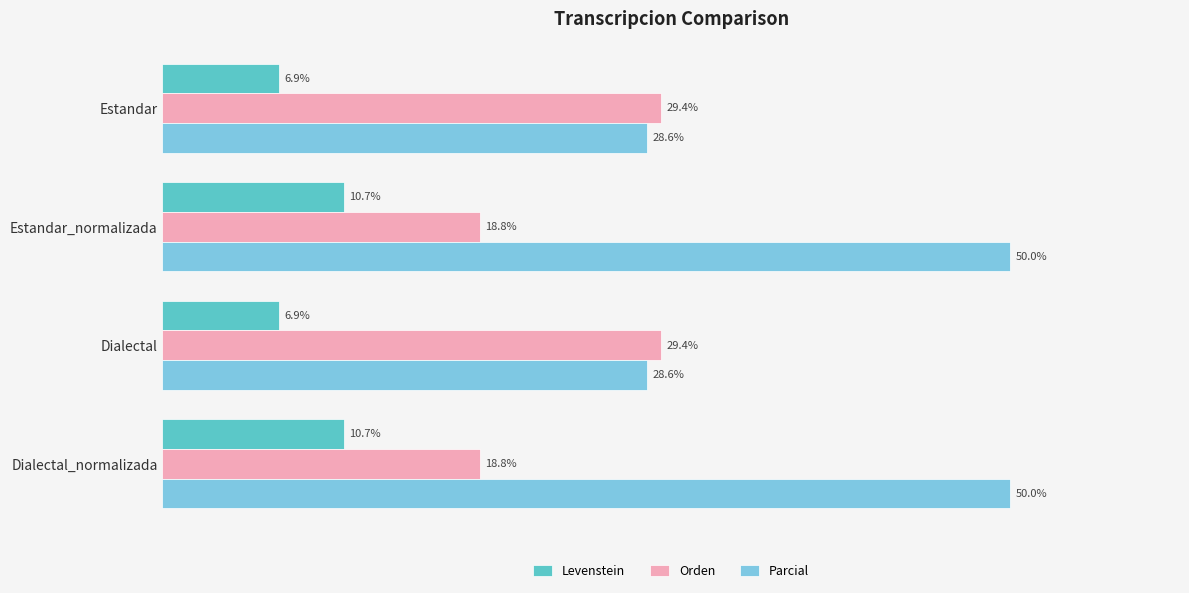

Which series has the largest total across all categories?

Parcial